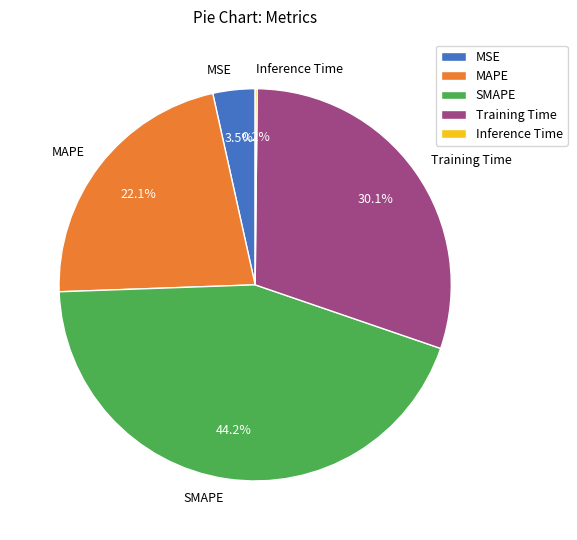

Do MAPE and MSE together represent more than half of the pie?

No